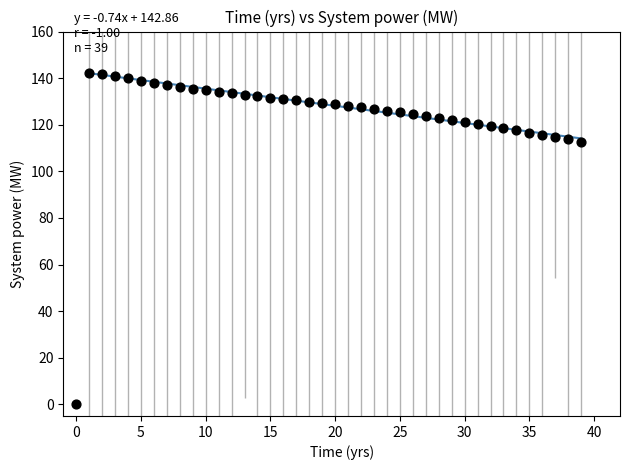

What is the range of Y values (max minus min)?

142.1